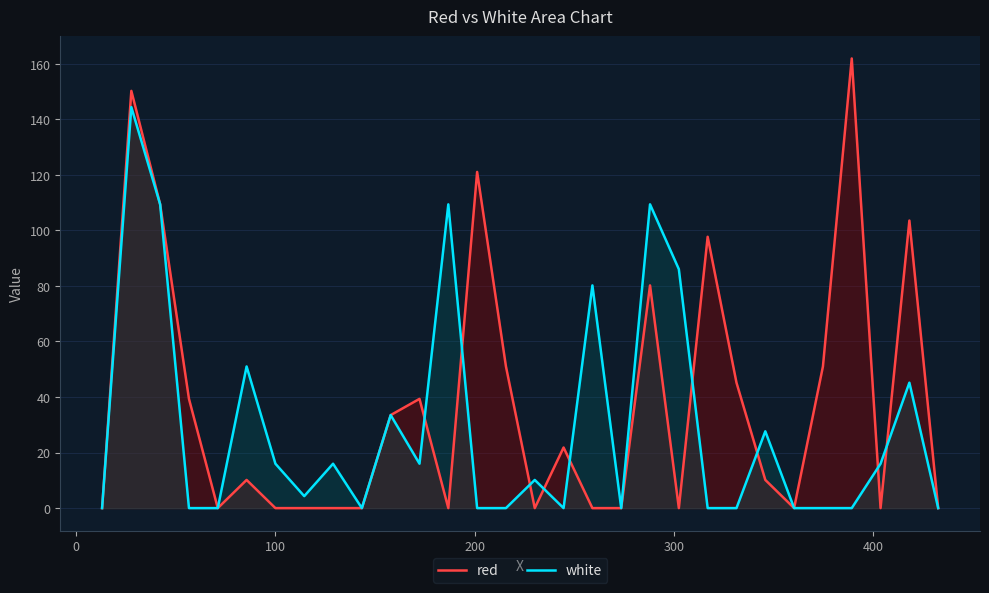

Which series has the largest total across all categories?

red